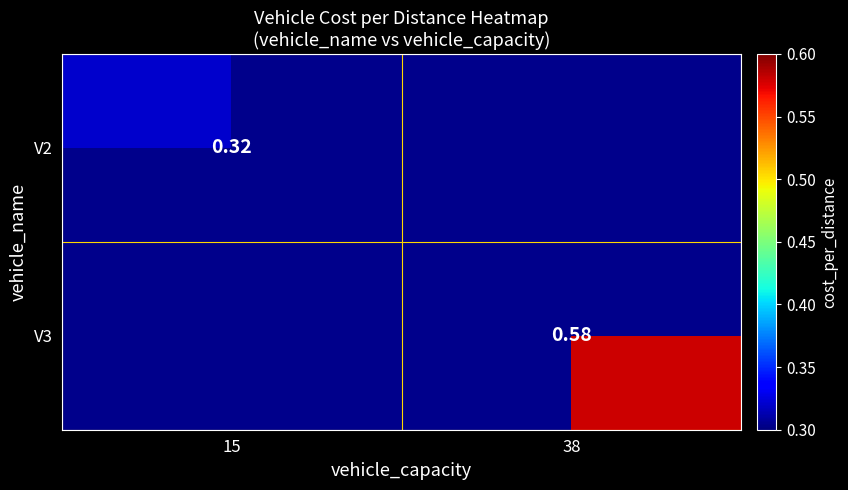

Is the value of V2 at 15 greater than the value of V3 at 38?

No